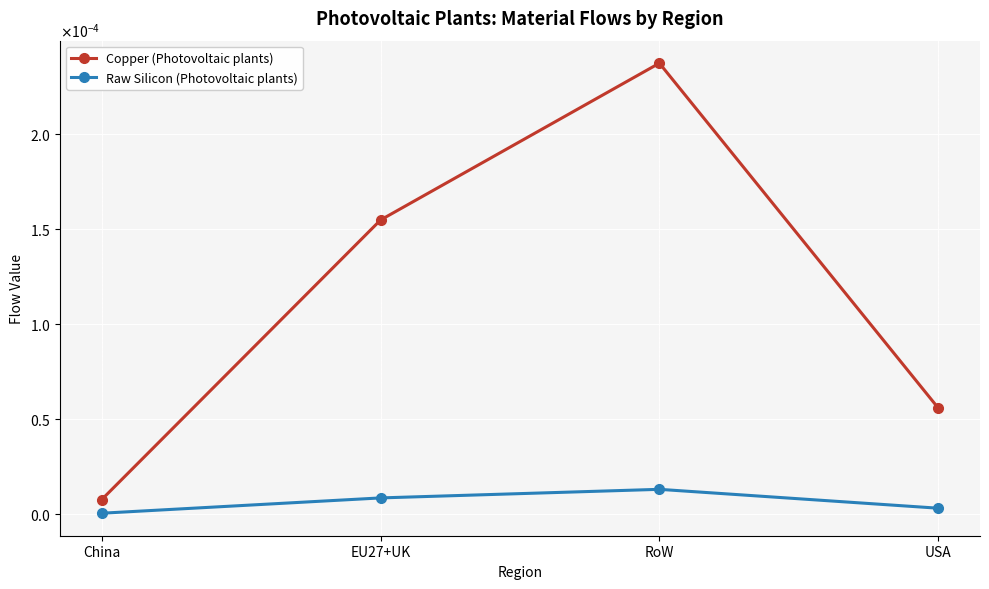

True or false: Copper (Photovoltaic plants) and Raw Silicon (Photovoltaic plants) cross at least once.

False